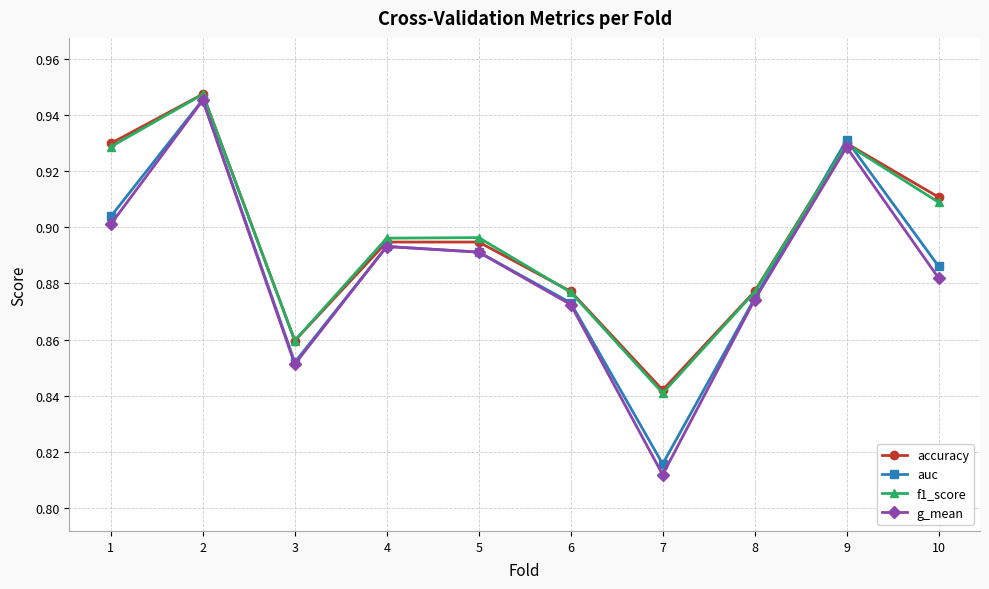

Which series changed the most between 6 and 7?

g_mean